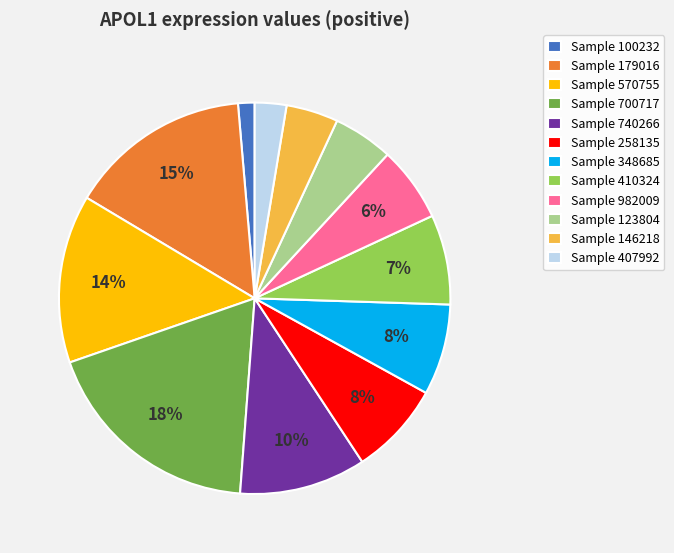

Is it true that Sample 740266 is 10% of the pie?

True